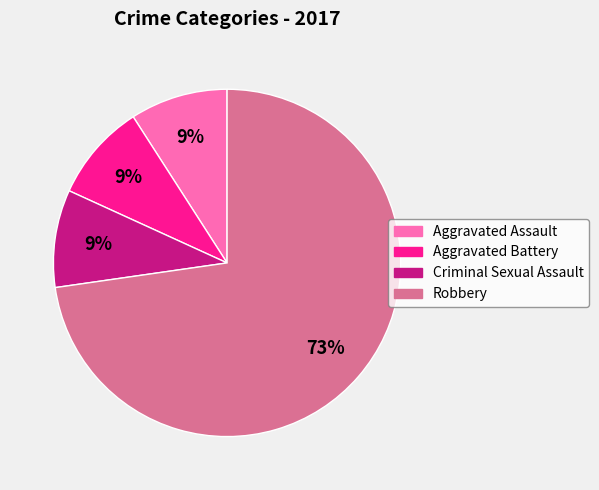

Is it true that Robbery is 59% of the pie?

False